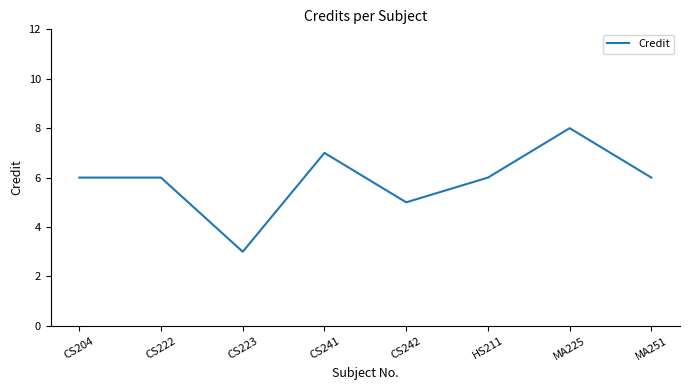

What position from the left is MA225?

7